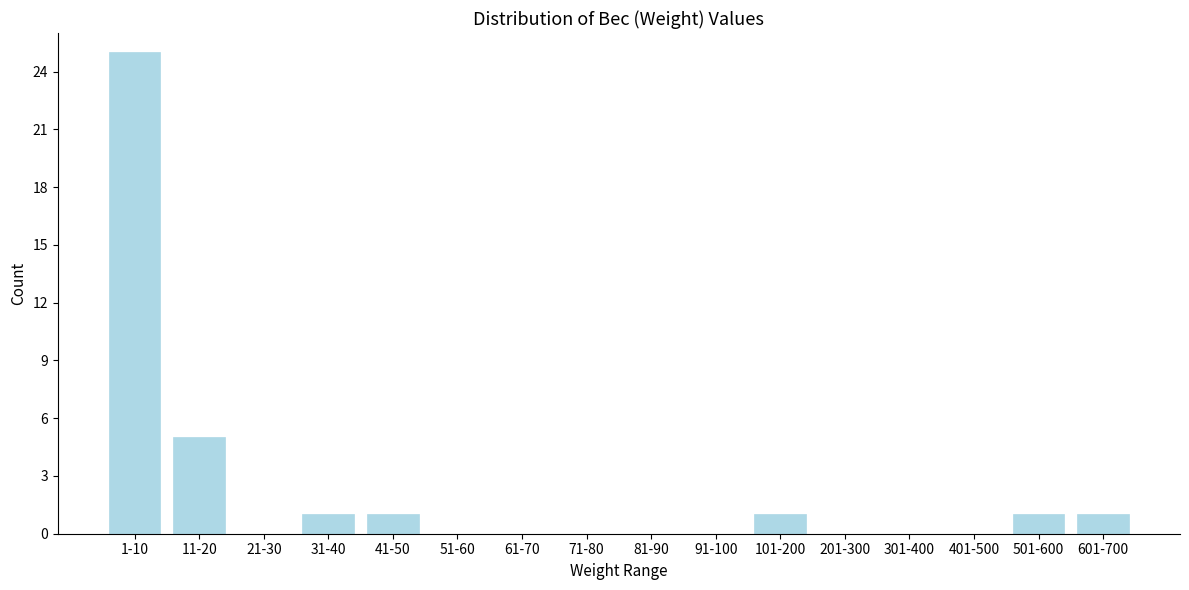

Reading right to left, transcribe all the data shown in this chart.

601-700=1	501-600=1	401-500=0	301-400=0	201-300=0	101-200=1	91-100=0	81-90=0	71-80=0	61-70=0	51-60=0	41-50=1	31-40=1	21-30=0	11-20=5	1-10=25